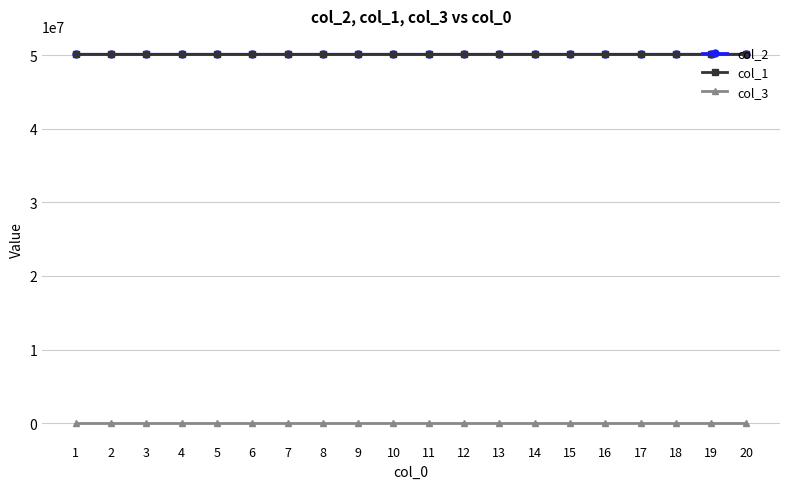

What is the sum of all col_2 values?

1002001267